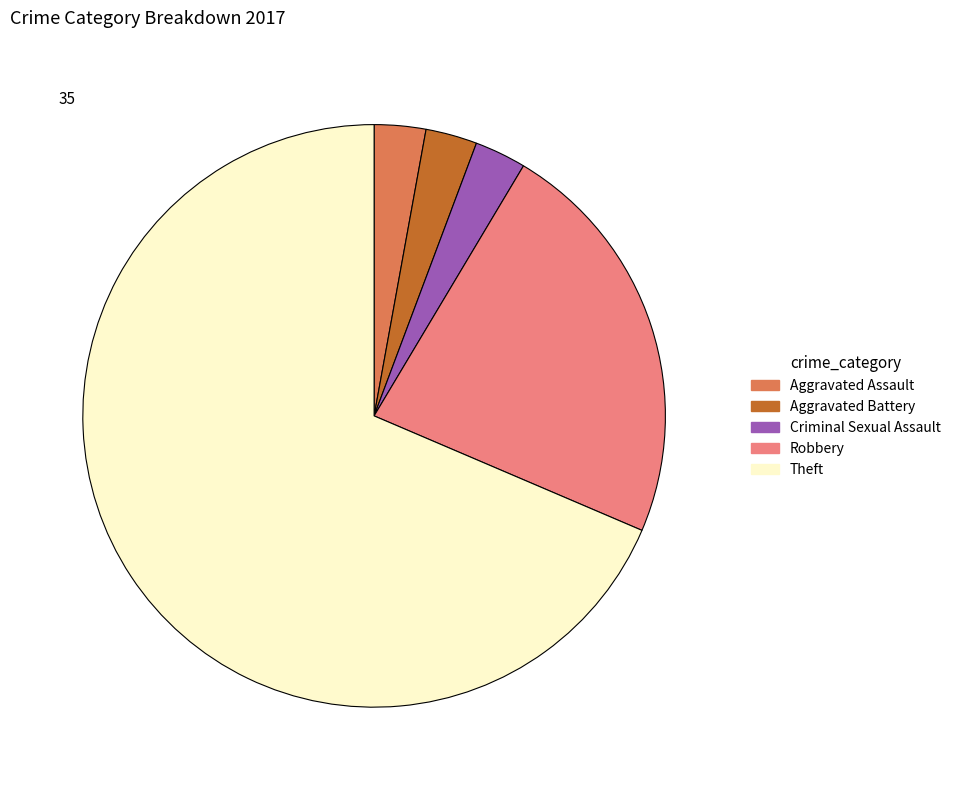

How many segments does this pie chart have?

5